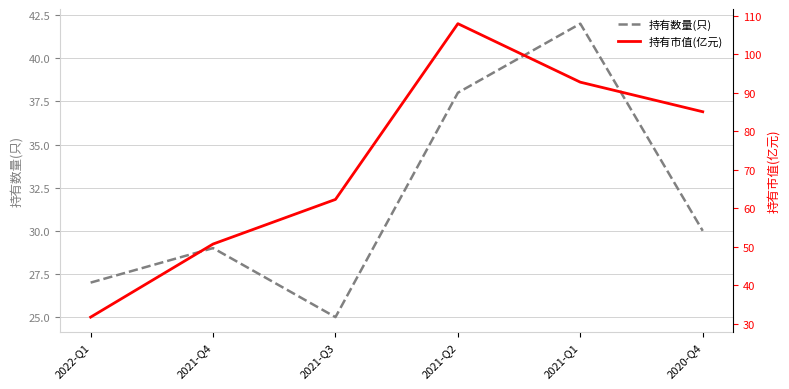

Does the chart display data point markers on the line(s)?

No